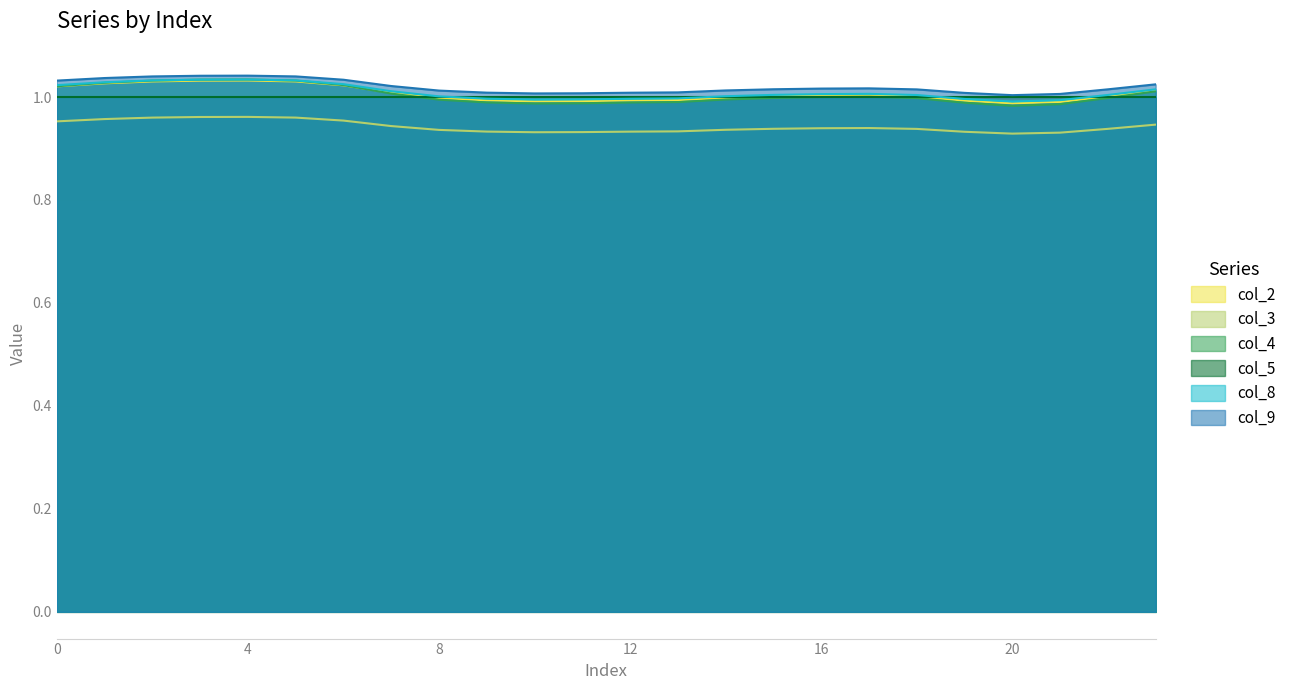

At how many categories does at least one series exceed 0?

24